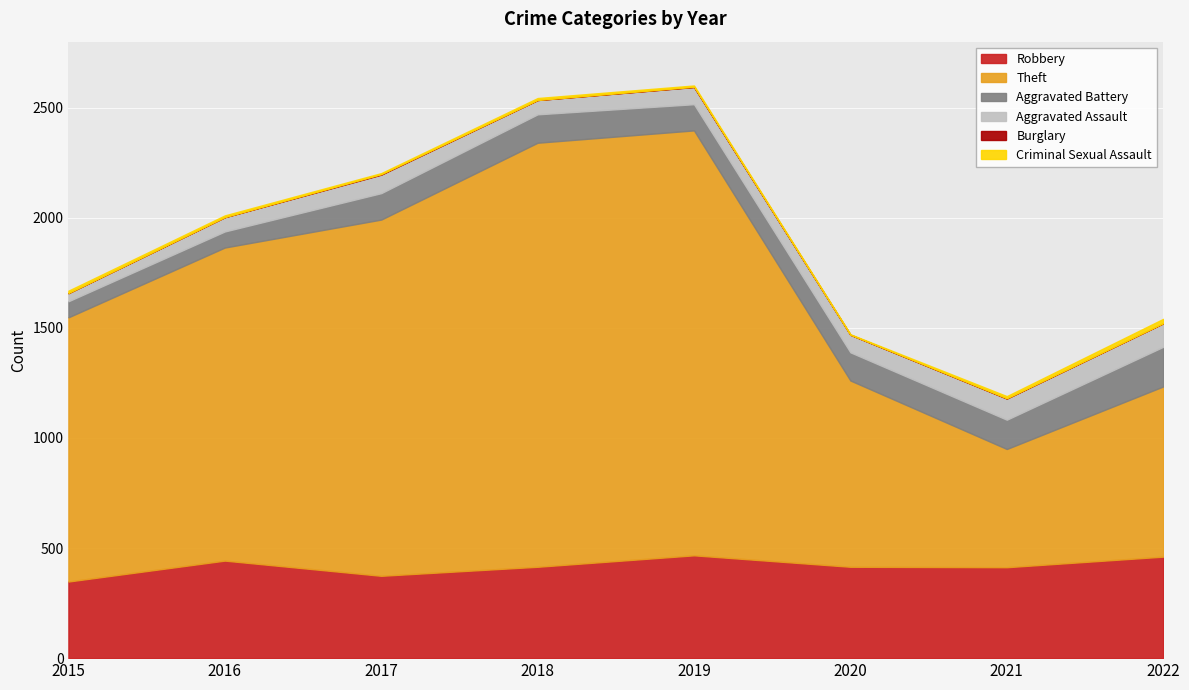

True or false: Burglary has a value of 0 at 2015.

True